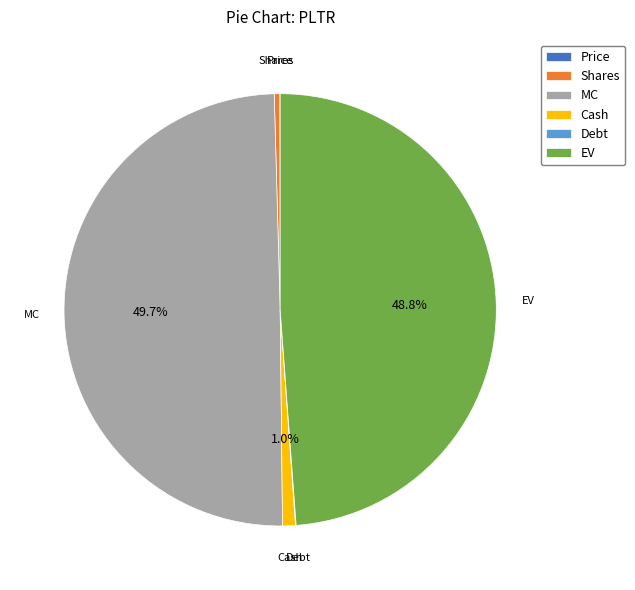

Approximately how many times larger is the value at EV compared to MC?

1.0